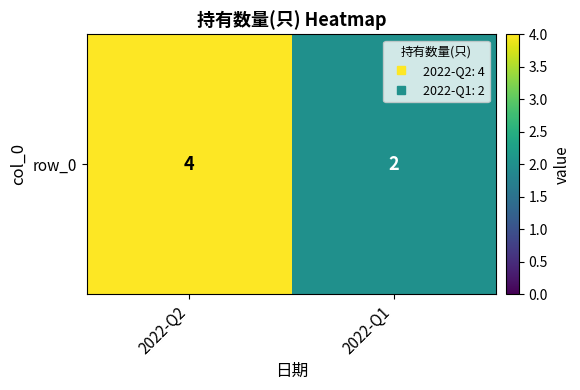

Which label corresponds to the largest value in the chart?

2022-Q2